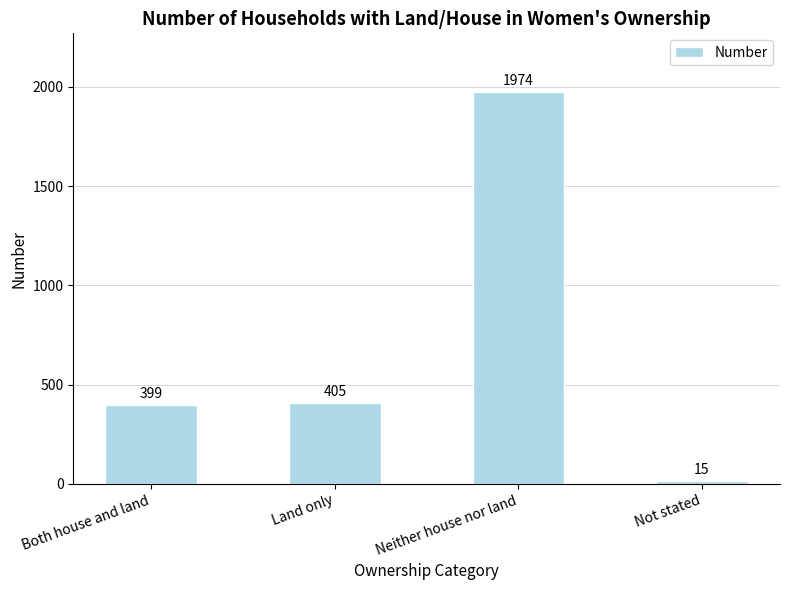

What is the smallest value displayed?

15